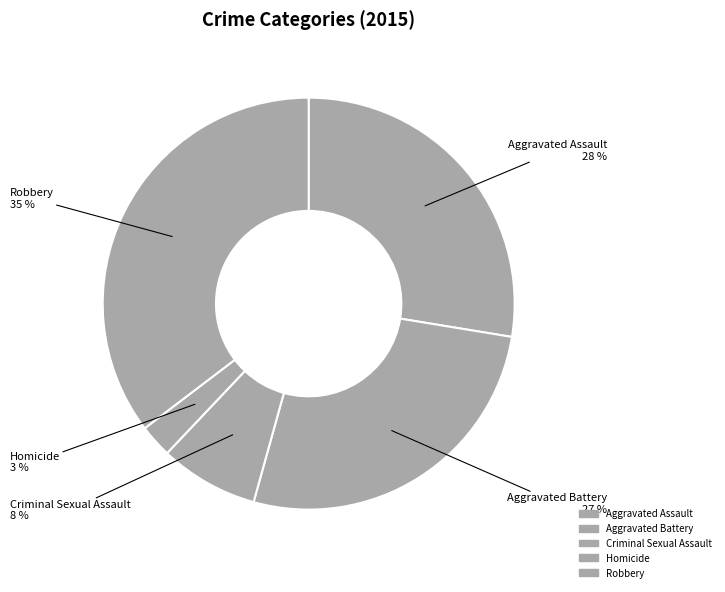

Does Aggravated Assault account for over 50% of the chart?

No